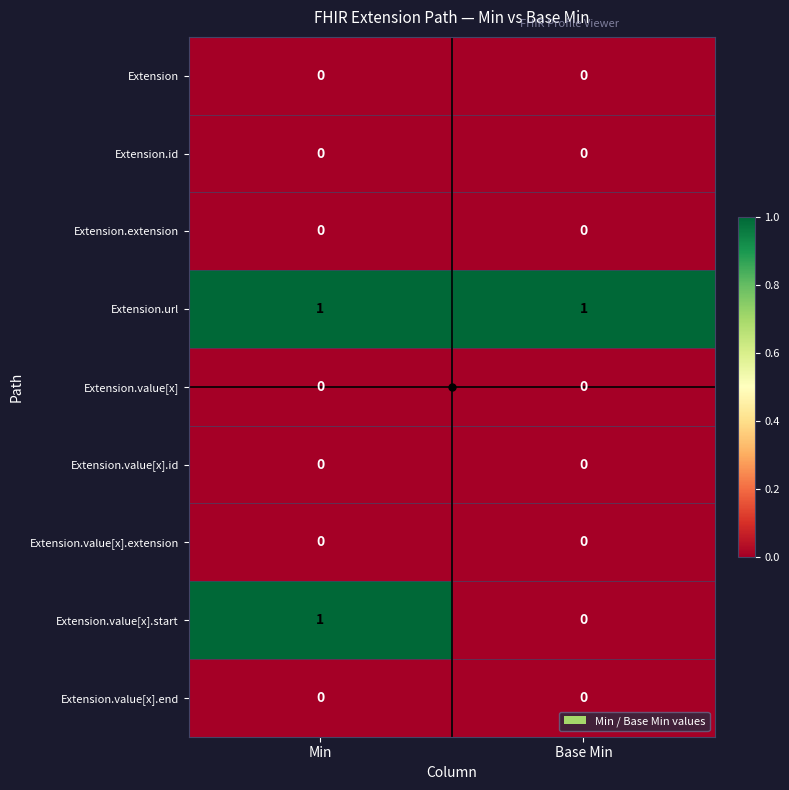

Which series changed the most between Min and Base Min?

Extension.value[x].start